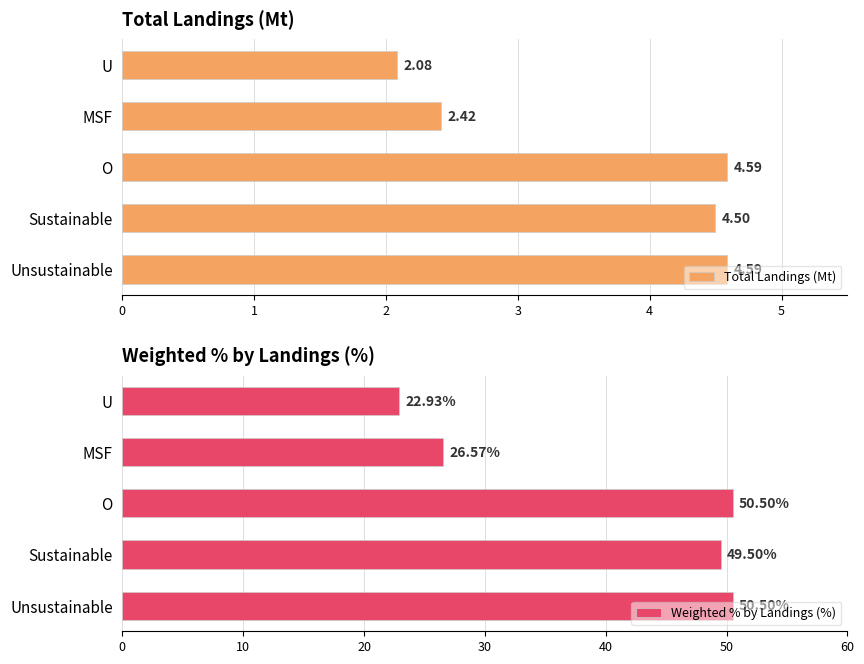

What is the difference between the Total Landings (Mt) values at Sustainable and Unsustainable?

0.1